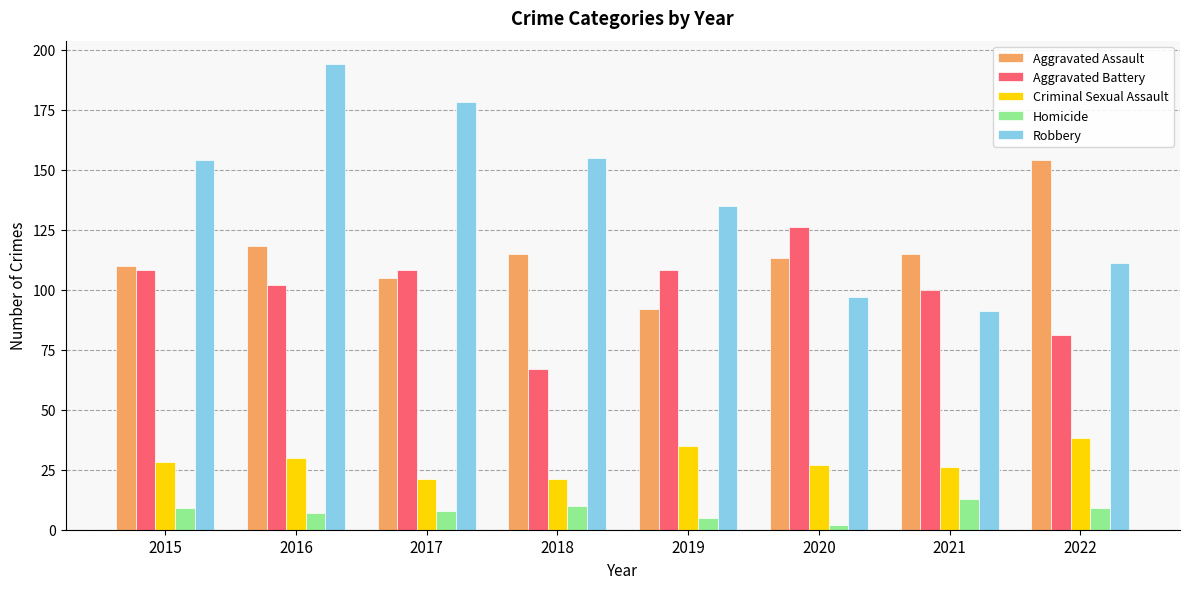

What is the value of the Robbery bar at the 3rd from the left?

178